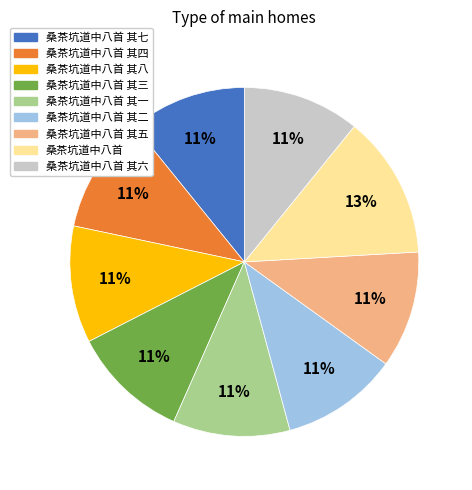

To the nearest percent, what is the difference between the largest and smallest slice percentages?

2%